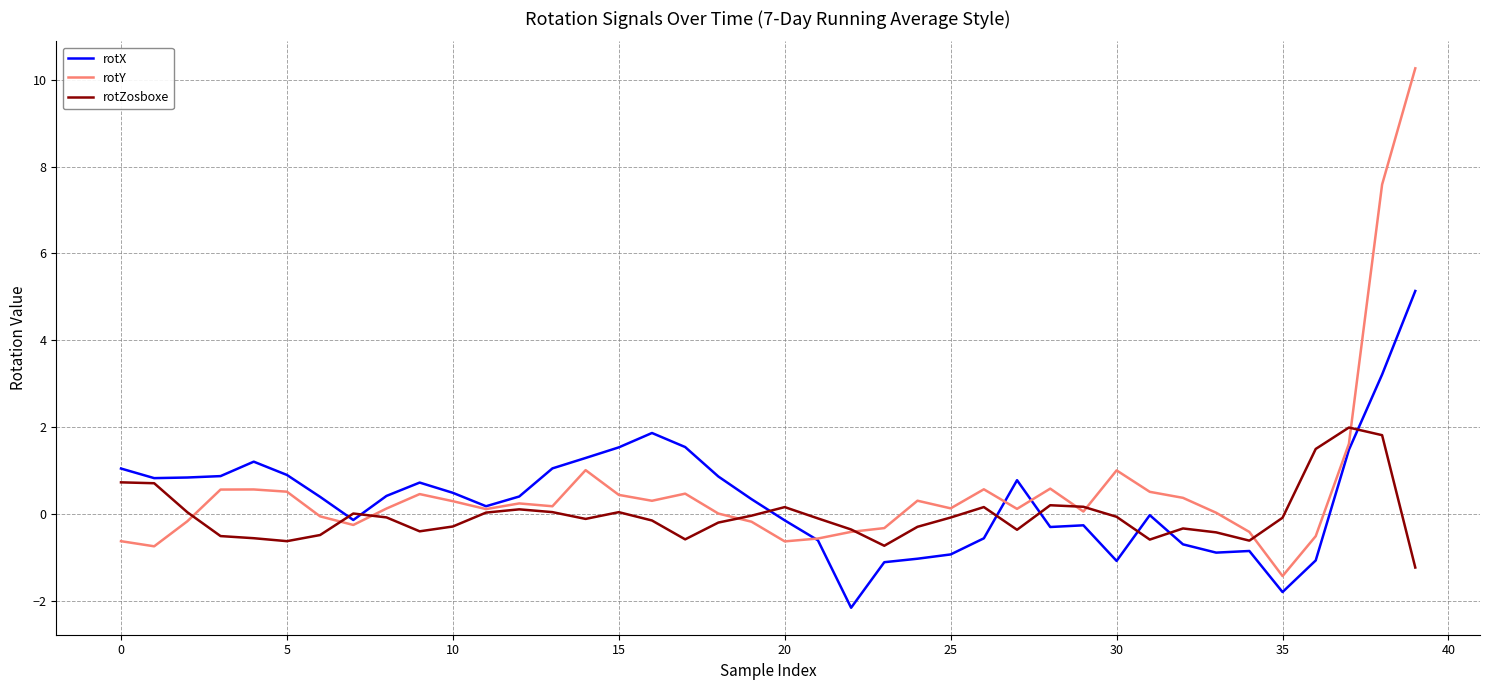

List the series in order of their peak value, highest first.

rotY, rotX, rotZosboxe